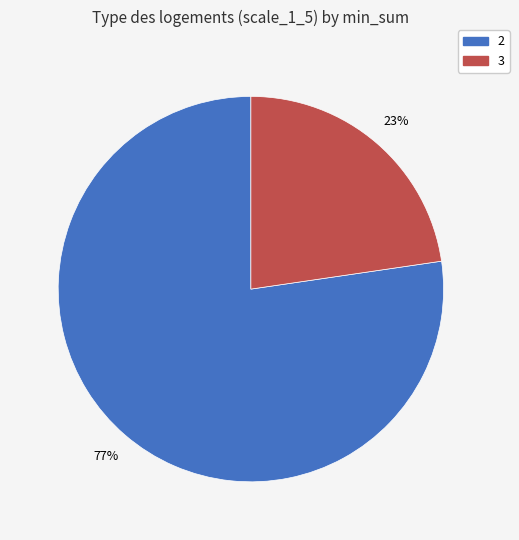

Do 3 and 2 together represent more than half of the pie?

Yes